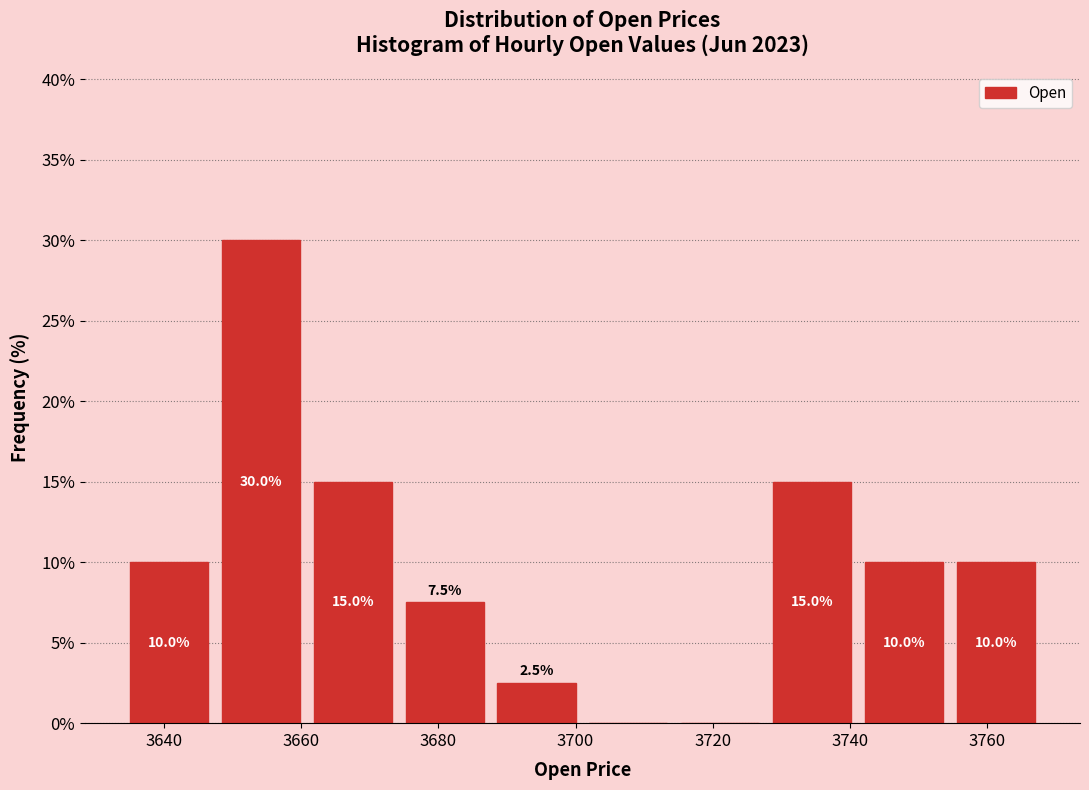

Over which range of the x-axis is the bar tallest?

3647.4 to 3660.8